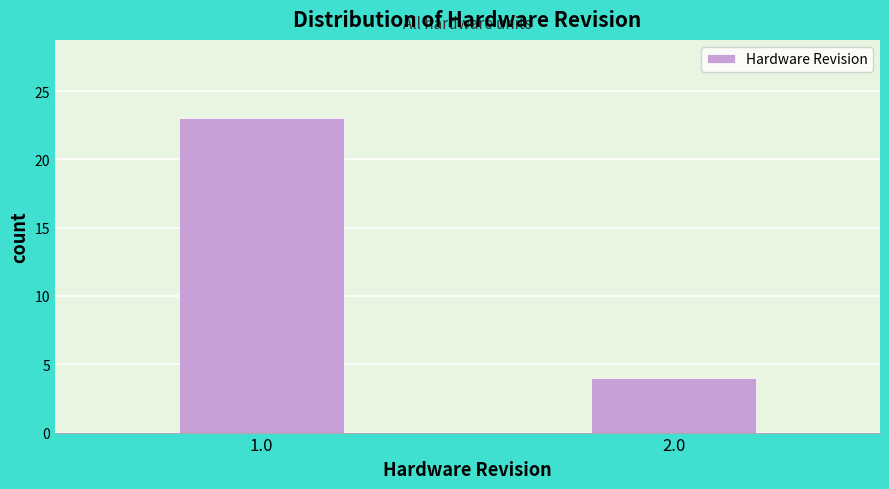

Reading left to right, what are all the values shown in this chart?

1.0=23	2.0=4